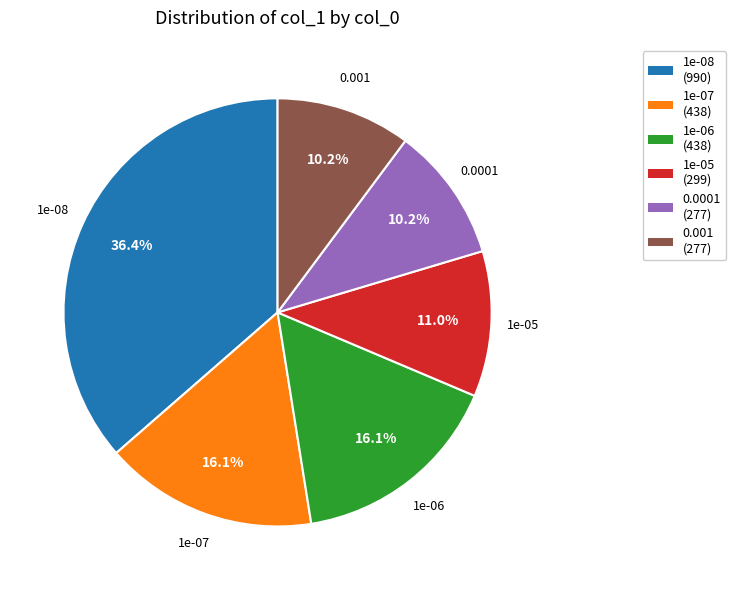

Is there any slice that represents more than half of the pie?

No